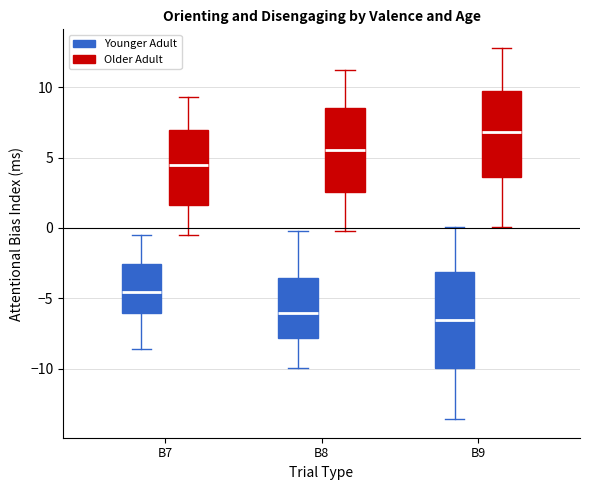

Reading left to right, transcribe this box plot: for each box, give where its median line is, the range the box spans, and where its two whiskers end, as read against the y-axis. The values are not printed on the chart, so give them approximately, as read against the axis.

B7 (Younger Adult): median -4.5, box -6.0 to -2.5, whiskers -8.5 to -0.5
B7 (Older Adult): median 4.5, box 1.5 to 7.0, whiskers -0.5 to 9.5
B8 (Younger Adult): median -6.0, box -8.0 to -3.5, whiskers -10.0 to 0.0
B8 (Older Adult): median 5.5, box 2.5 to 8.5, whiskers 0.0 to 11.0
B9 (Younger Adult): median -6.5, box -10.0 to -3.0, whiskers -13.5 to 0.0
B9 (Older Adult): median 7.0, box 3.5 to 9.5, whiskers 0.0 to 13.0